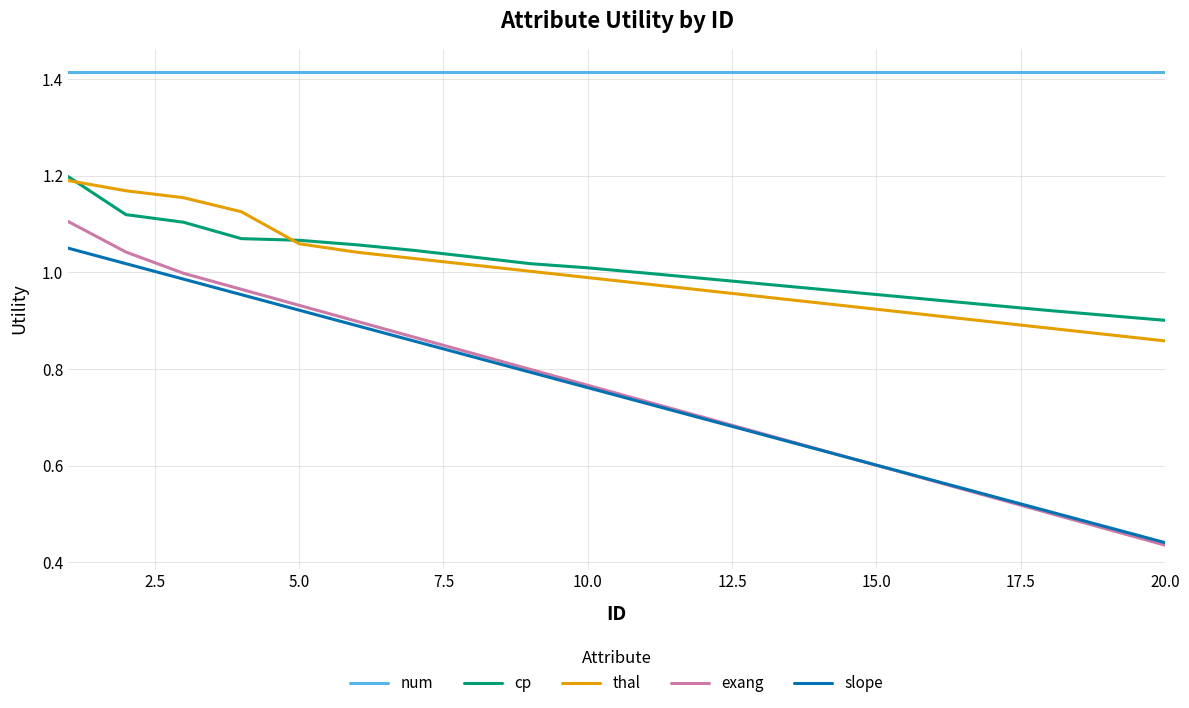

At how many categories does at least one series exceed 1?

20